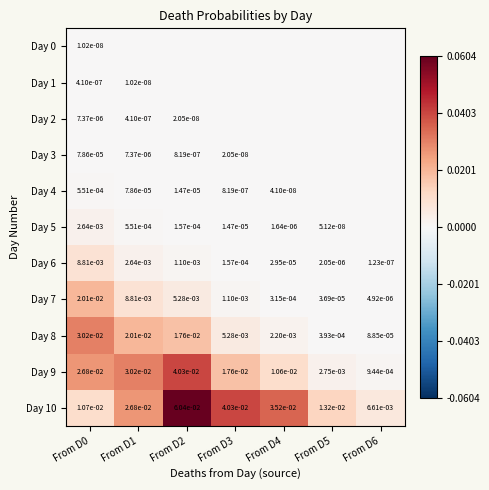

At which label is Day 6 closest to 0?

From D6